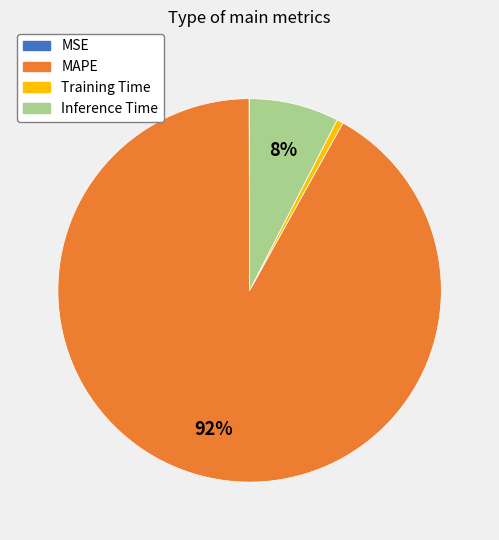

To the nearest percent, what is the average slice percentage?

25%